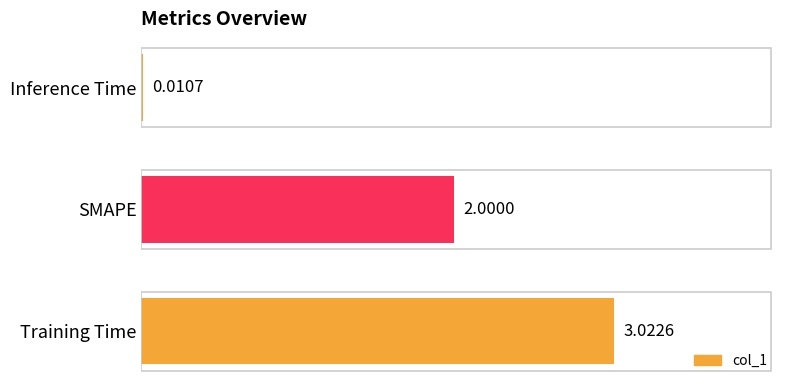

At which label is the value closest to 1?

Inference Time